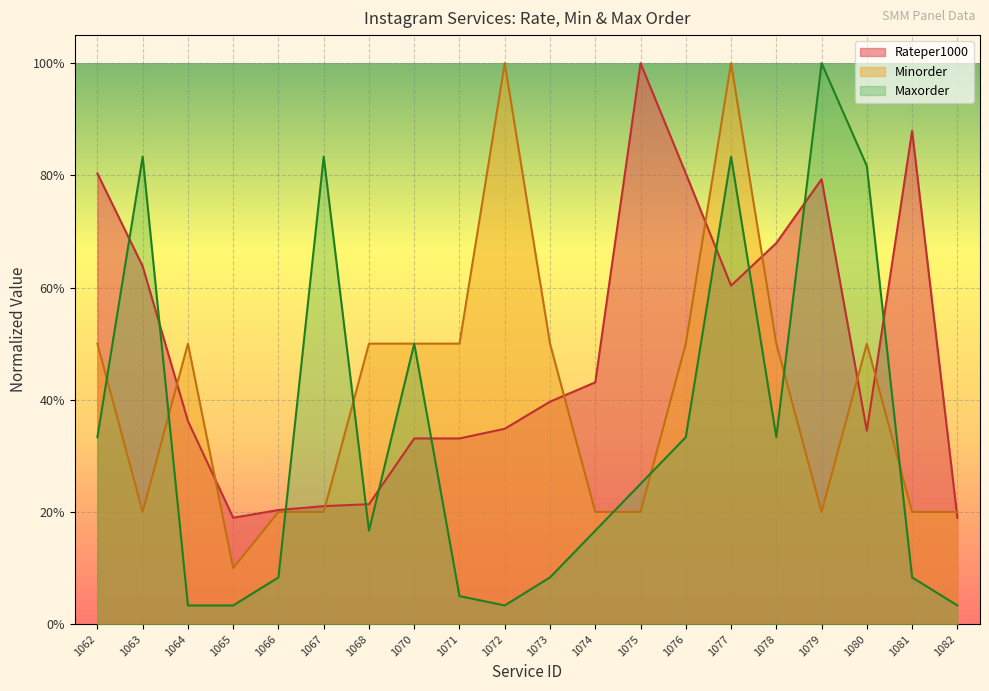

What is the average value of the Maxorder_scaled series?

0.3